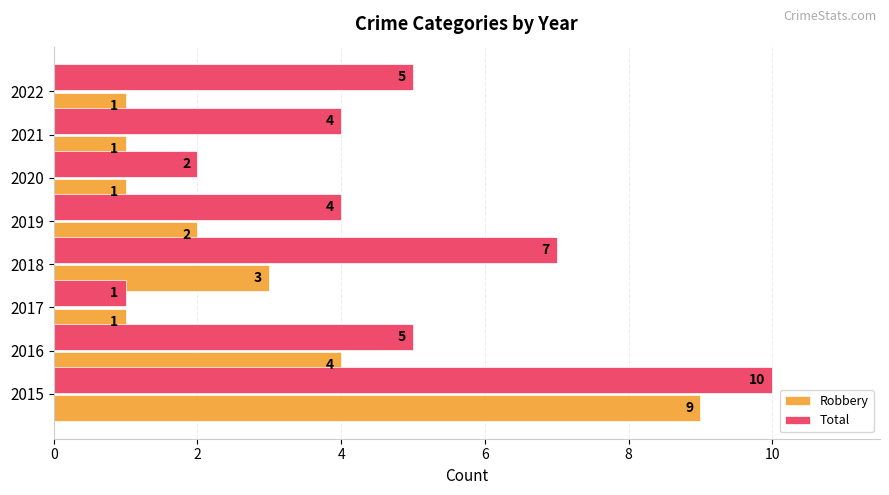

Which series has the widest spread of values?

Total